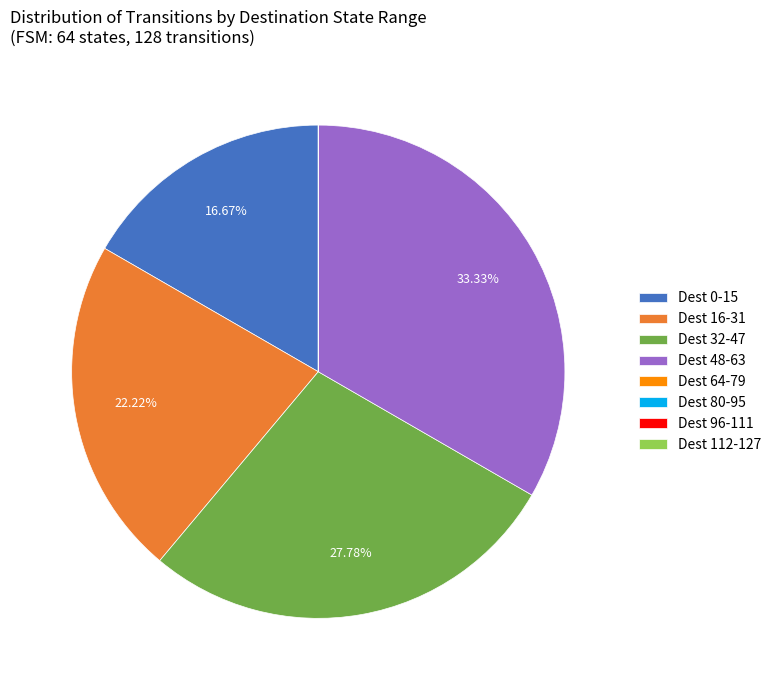

What is the ratio of the value at Dest 32-47 to the value at Dest 48-63?

0.8